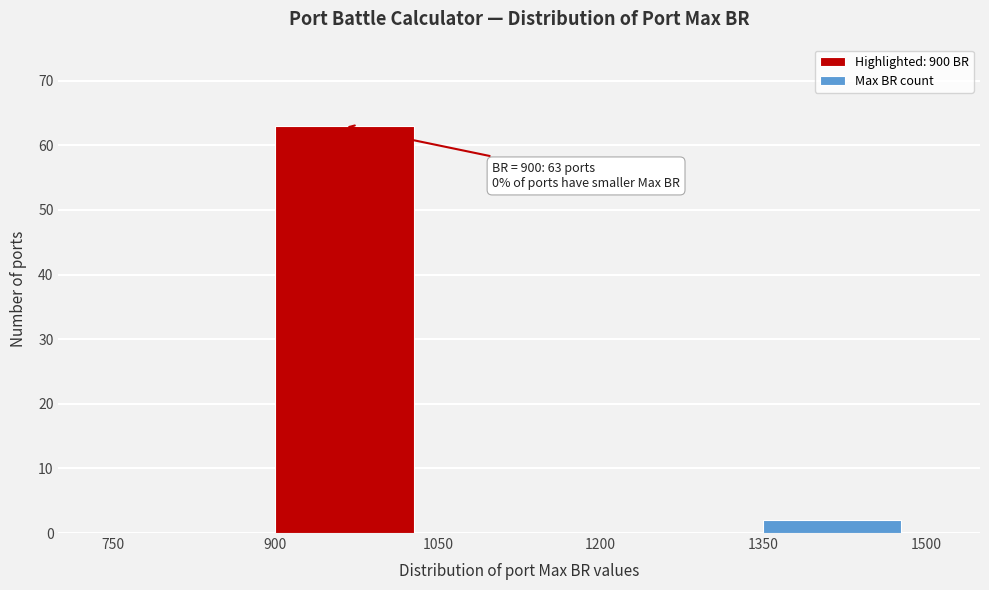

Over which range of the x-axis is the bar tallest?

900 to 1050